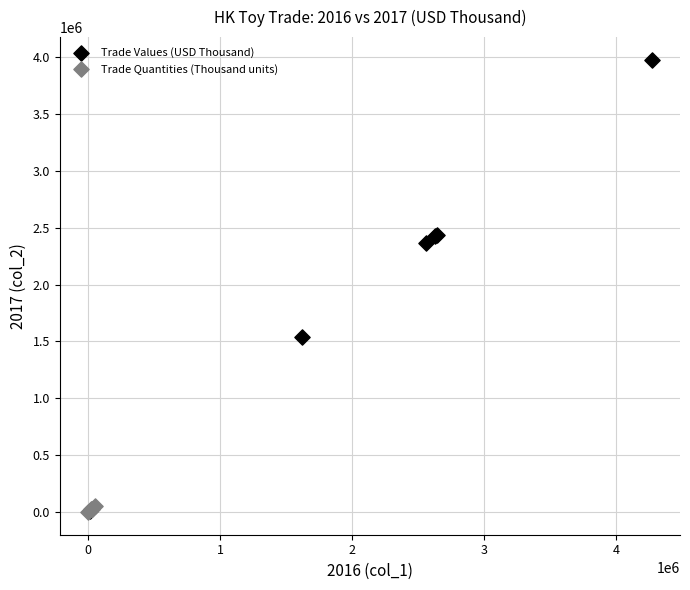

Which series contains the highest Y value?

Trade Values (USD Thousand)